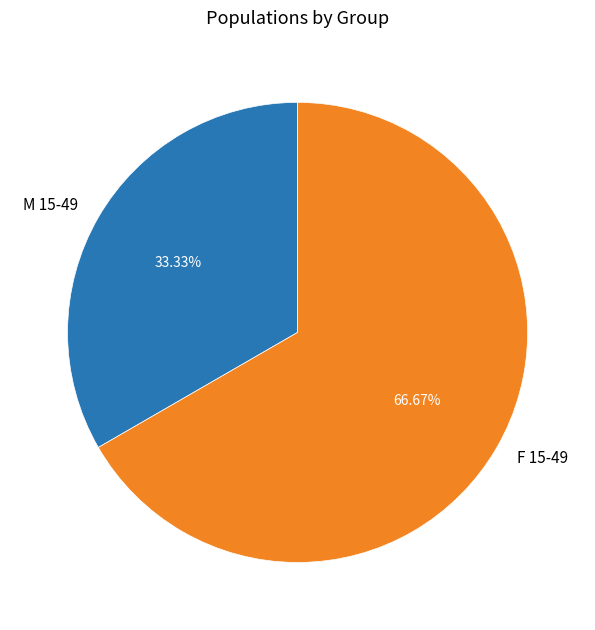

To the nearest percent, what is the combined percentage of F 15-49 and M 15-49?

100%